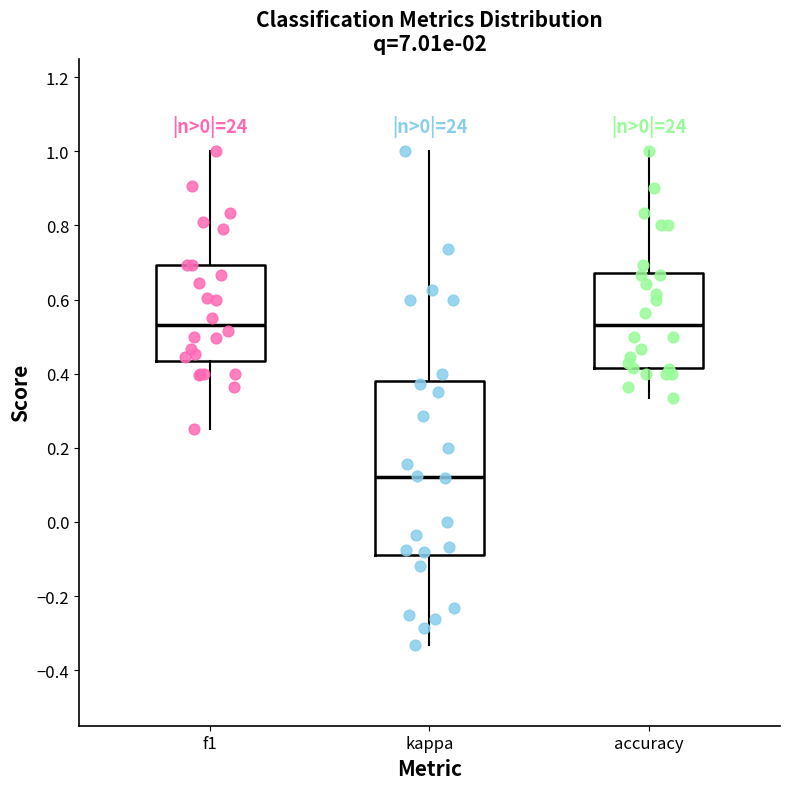

Where does the median line of the box for f1 sit on the y-axis? The values are not printed on the chart, so give them approximately, as read against the axis.

0.54